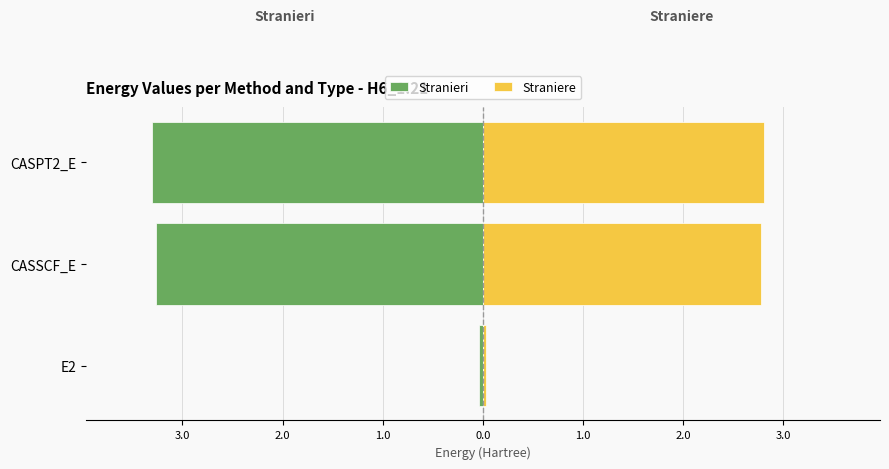

The value of Straniere at CASSCF_E is 2.8. True or false?

True